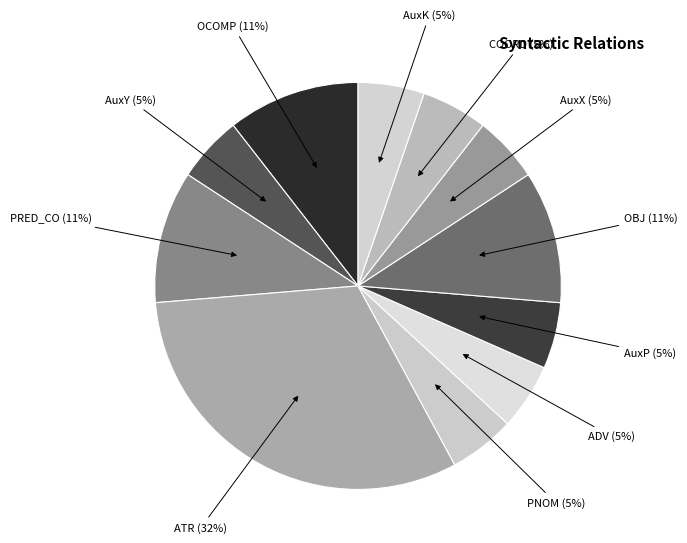

Which category has the biggest portion of the pie?

ATR